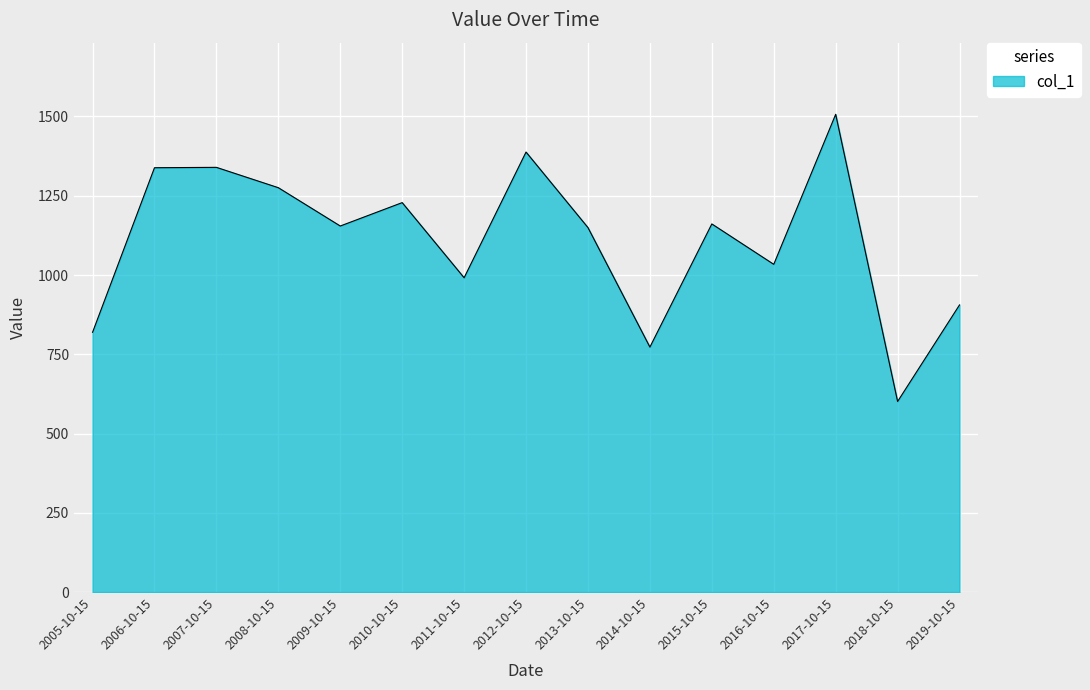

Count the number of values greater than 1154.

8